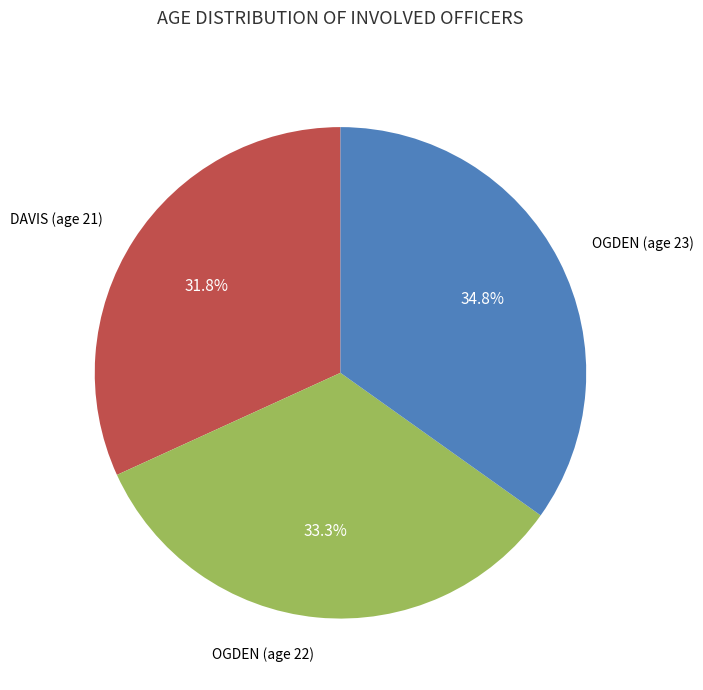

What percentage is the OGDEN (age 22) slice, to the nearest percent?

33%